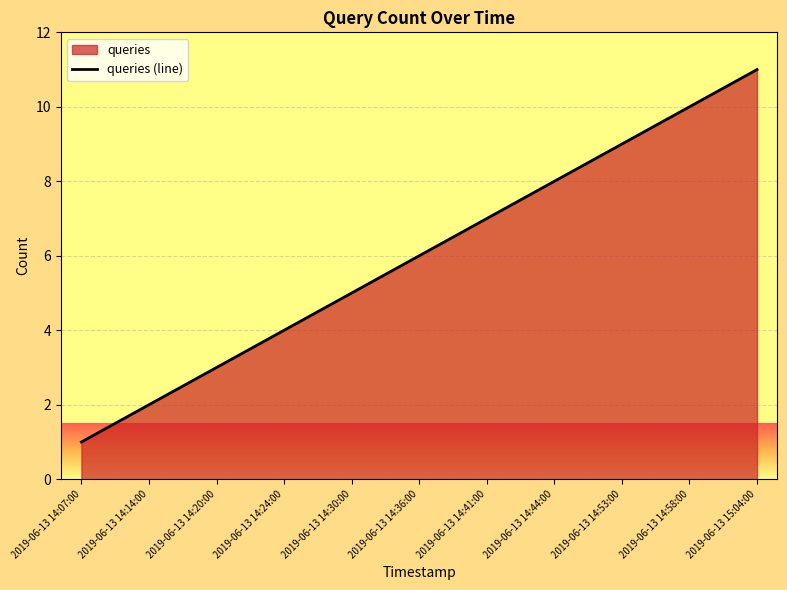

What is the label of the 2nd point from the right?

2019-06-13 14:58:00